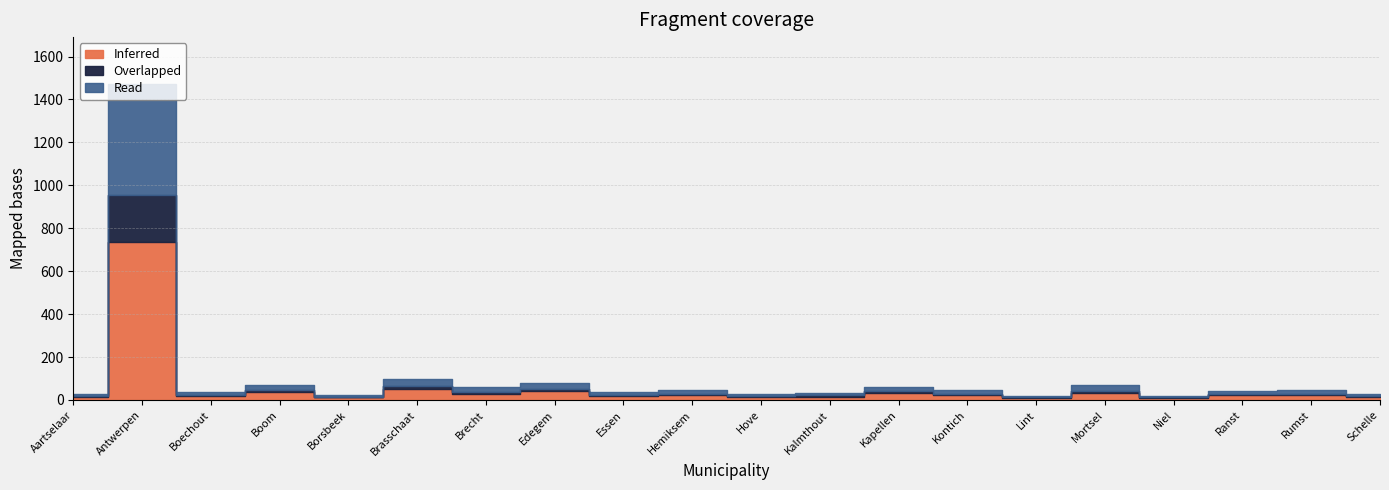

What is the value of the Inferred point at the 10th from the left?

23